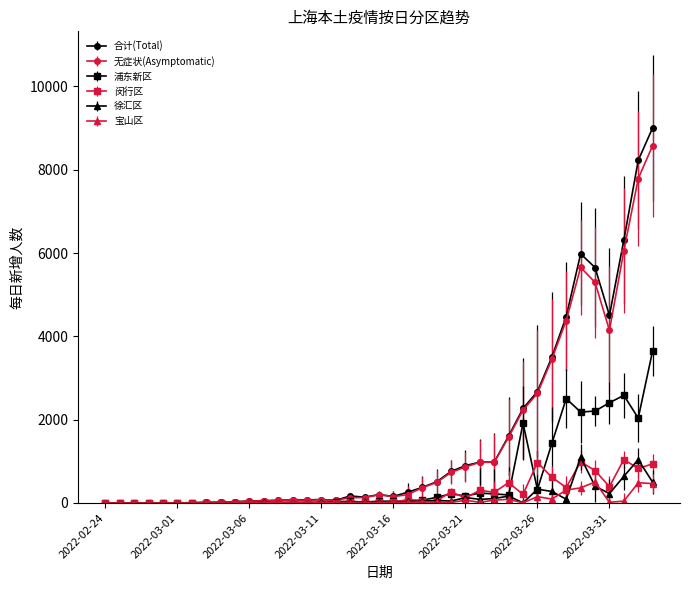

True or false: 闵行区 has more than 1 points higher than both neighbors.

True